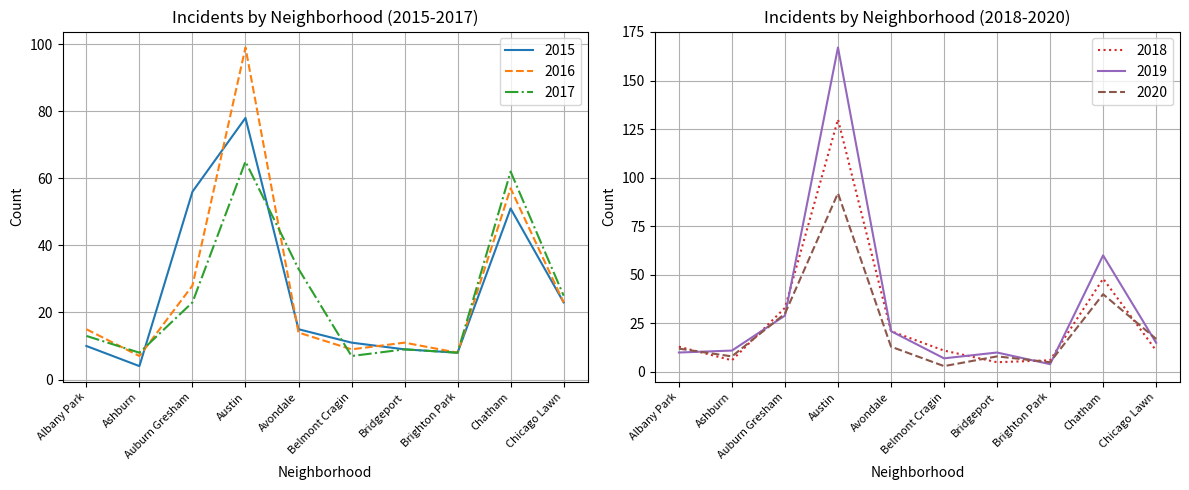

Where is 2018 nearest to the value 67?

Chatham